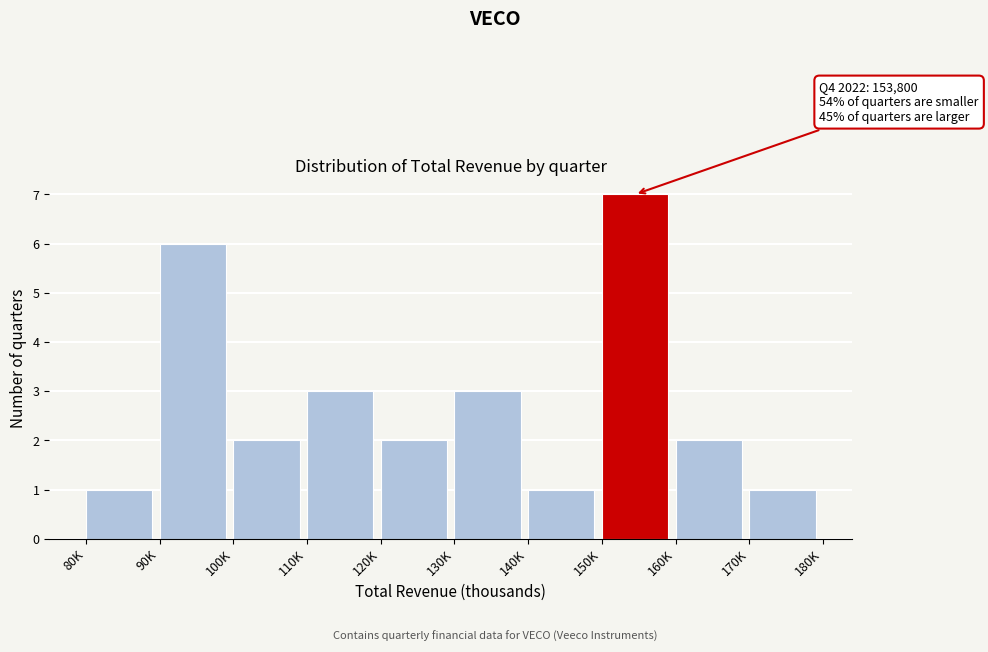

Reading right to left, transcribe all the data shown in this chart.

1	2	7	1	3	2	3	2	6	1